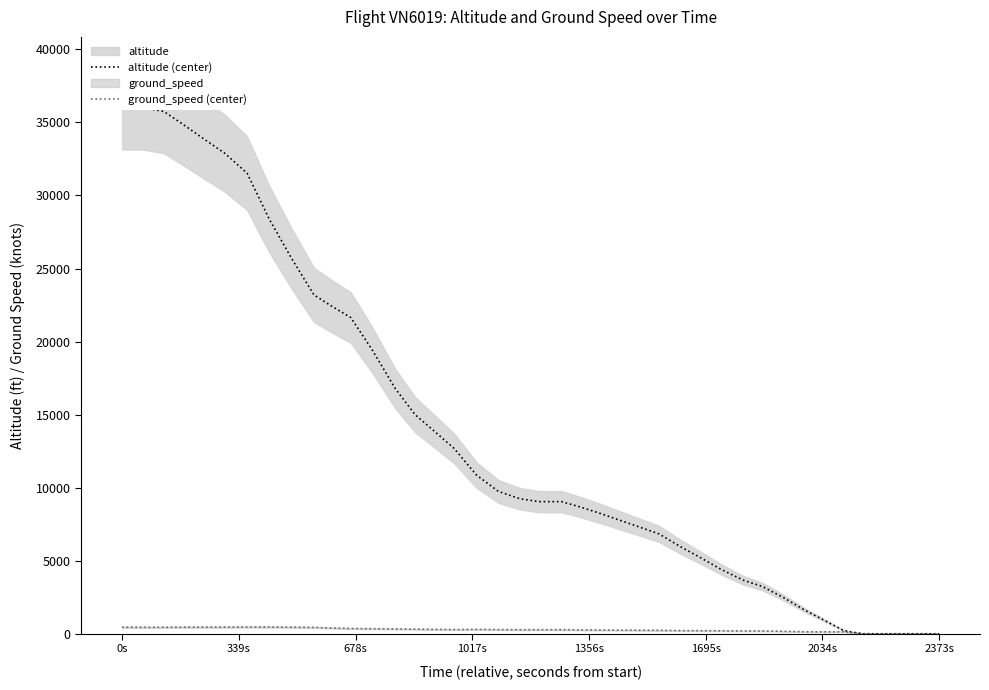

At which category does the chart reach its peak across all series?

0s